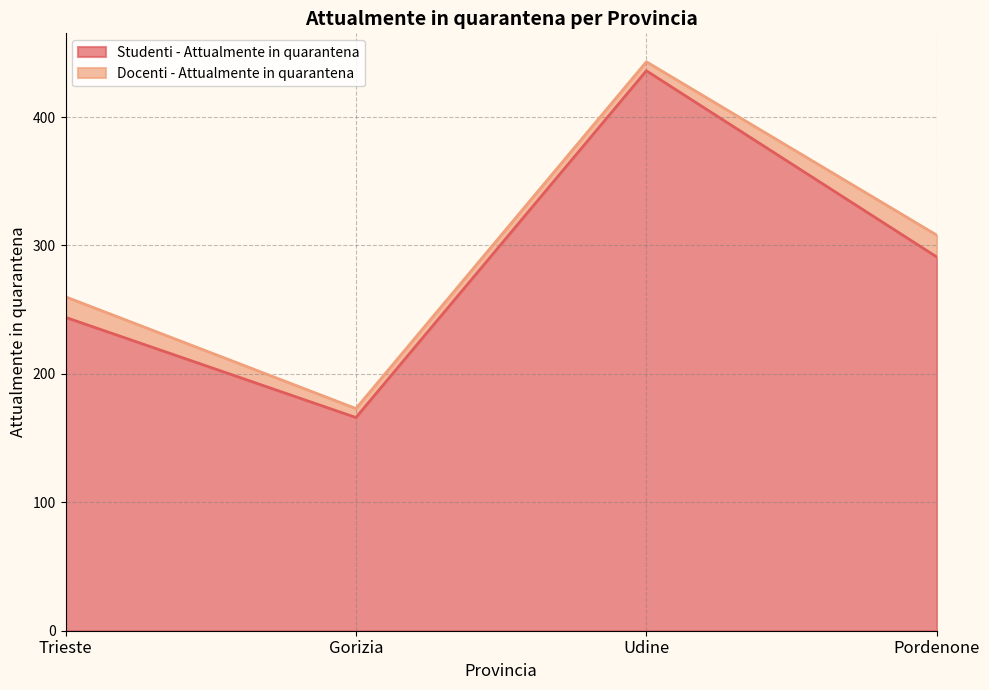

Rank the categories by value from lowest to highest.

Gorizia, Trieste, Pordenone, Udine